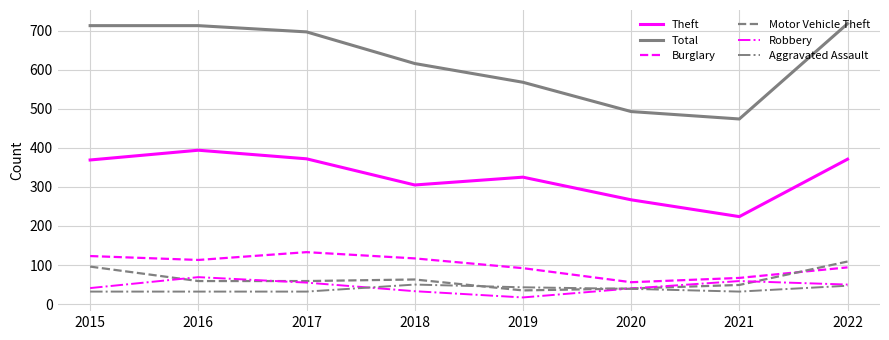

Read the Motor Vehicle Theft value at 2022, to the nearest 5.

110